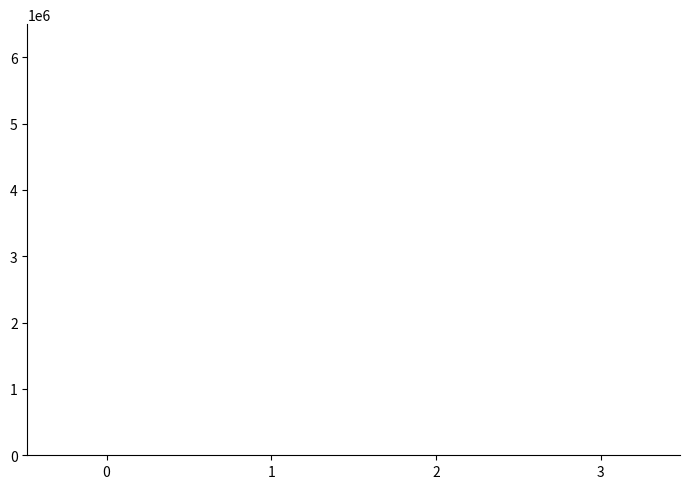

What is the sum of all values?

20285